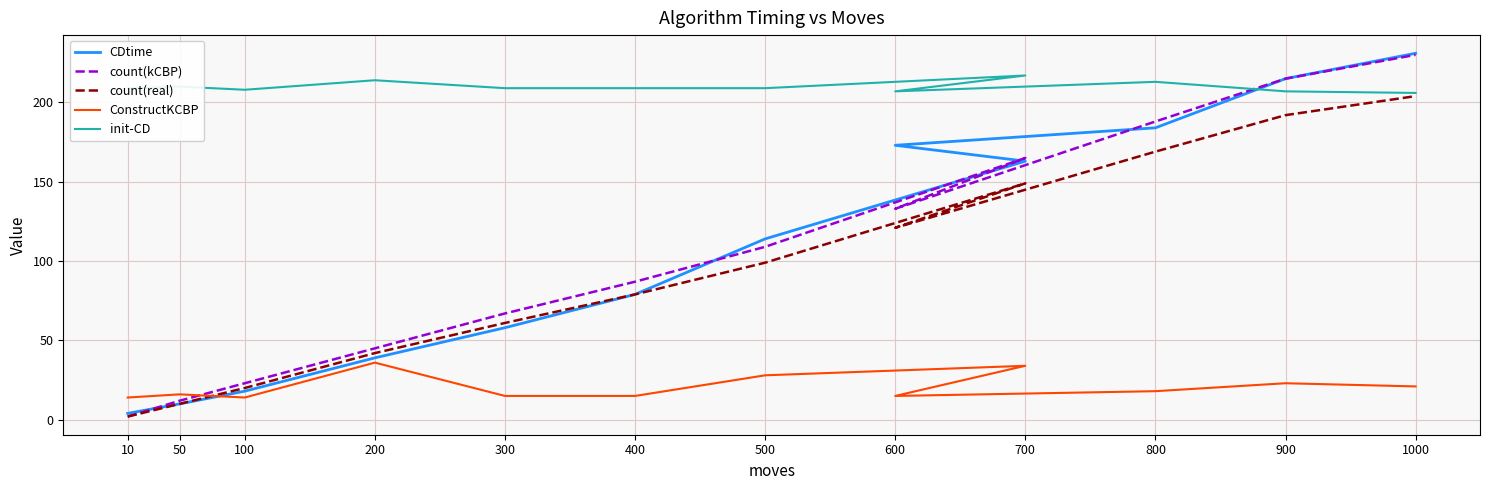

What is the average value of the init-CD series?

210